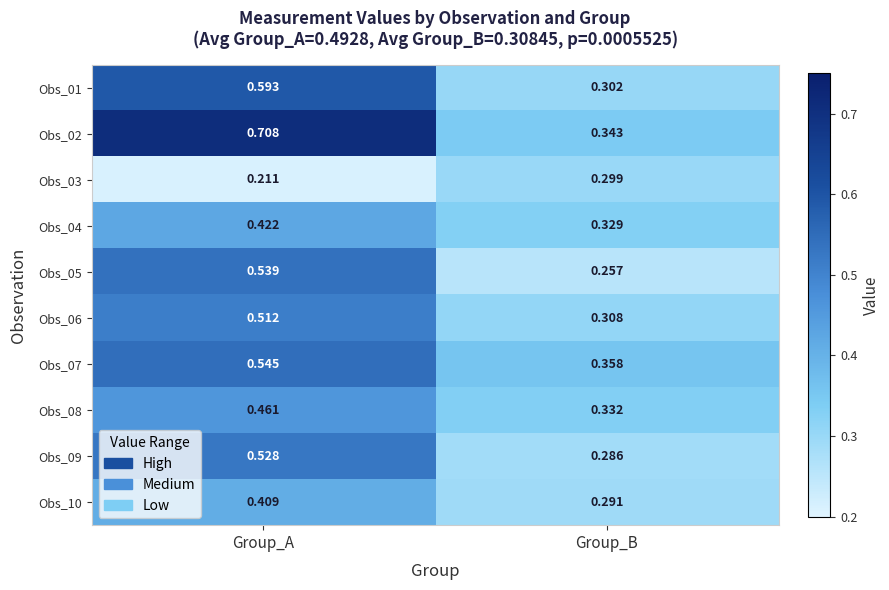

Which category has the highest value in the Obs_10 series?

Group_A